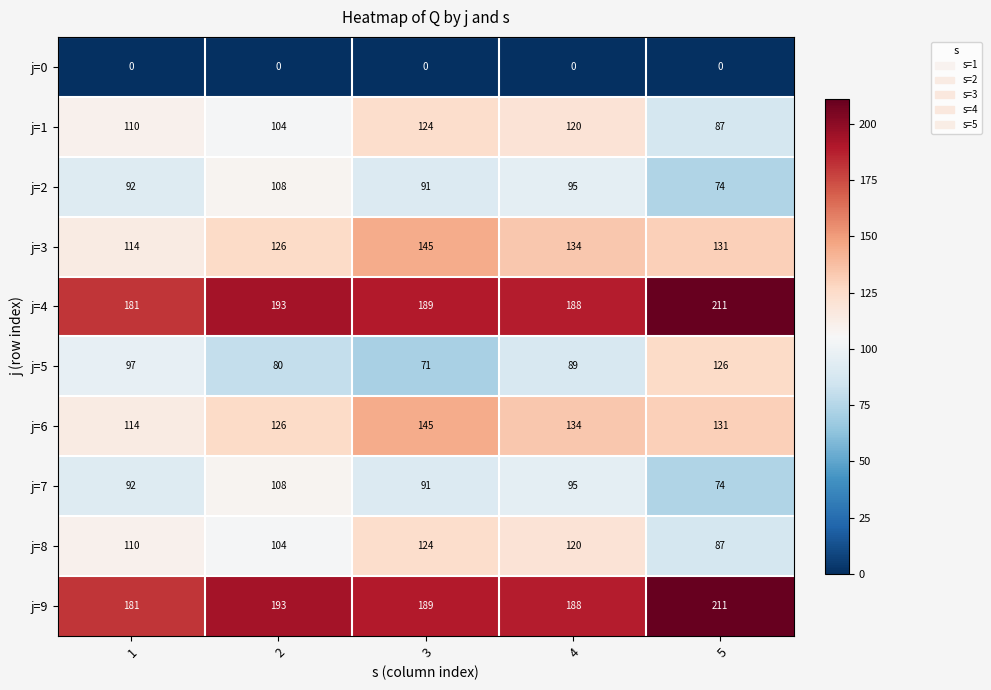

Which label corresponds to the largest value in the chart?

5